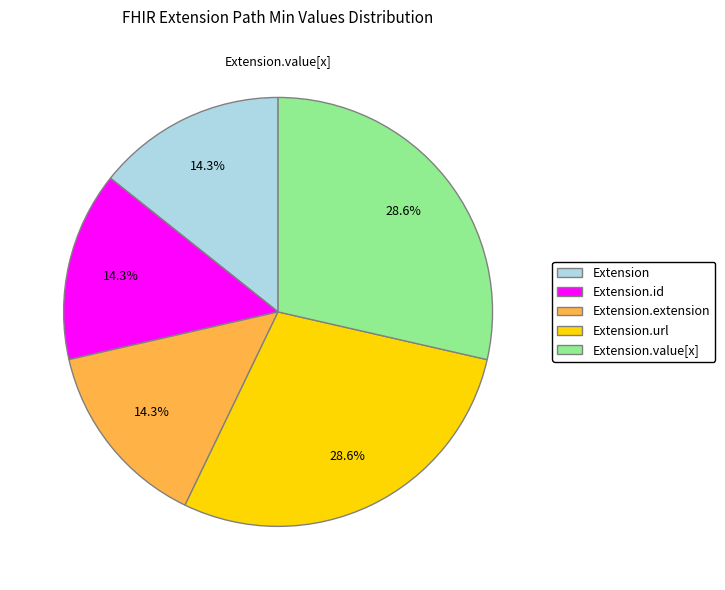

Approximately how many times larger is the value at Extension.value[x] compared to Extension?

2.0